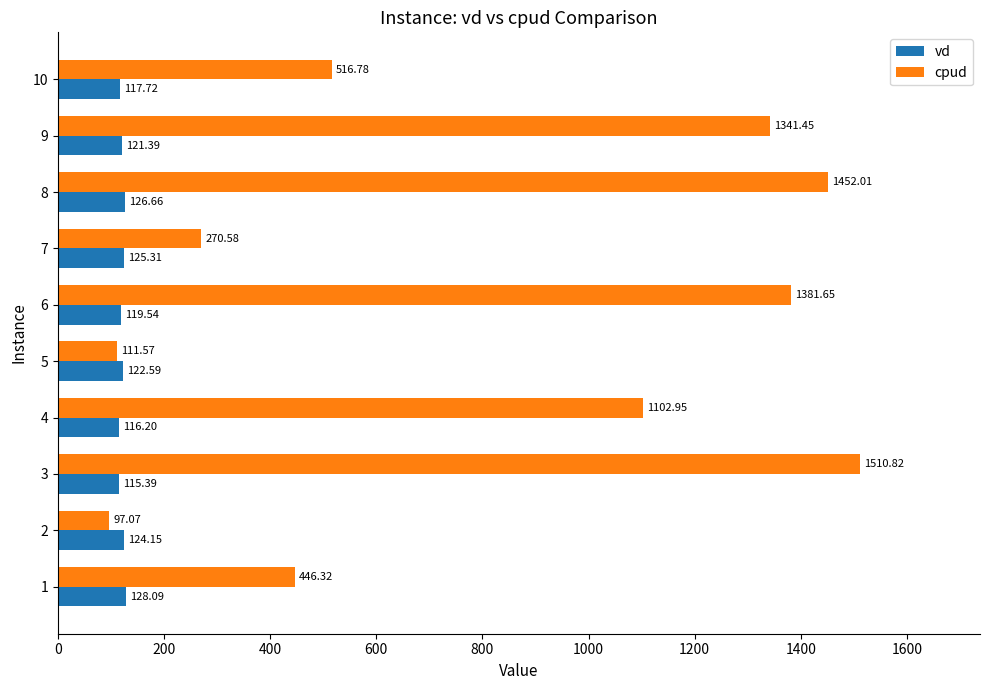

What is the average value of the vd series?

121.7